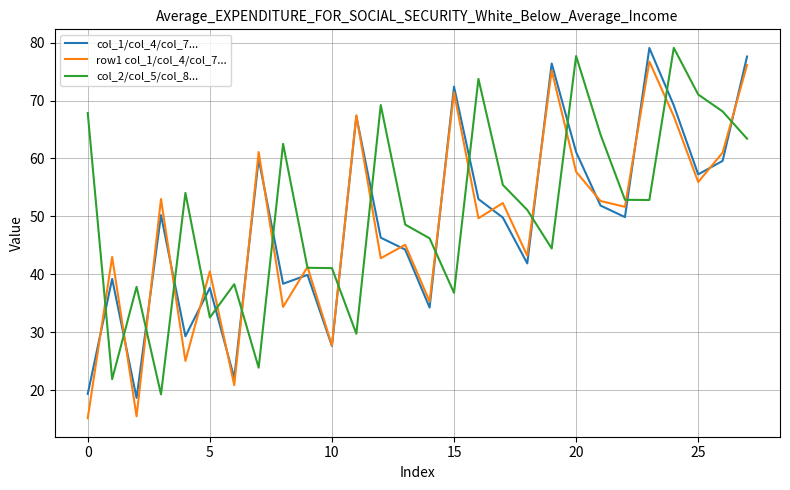

What is the smallest value displayed?

15.2